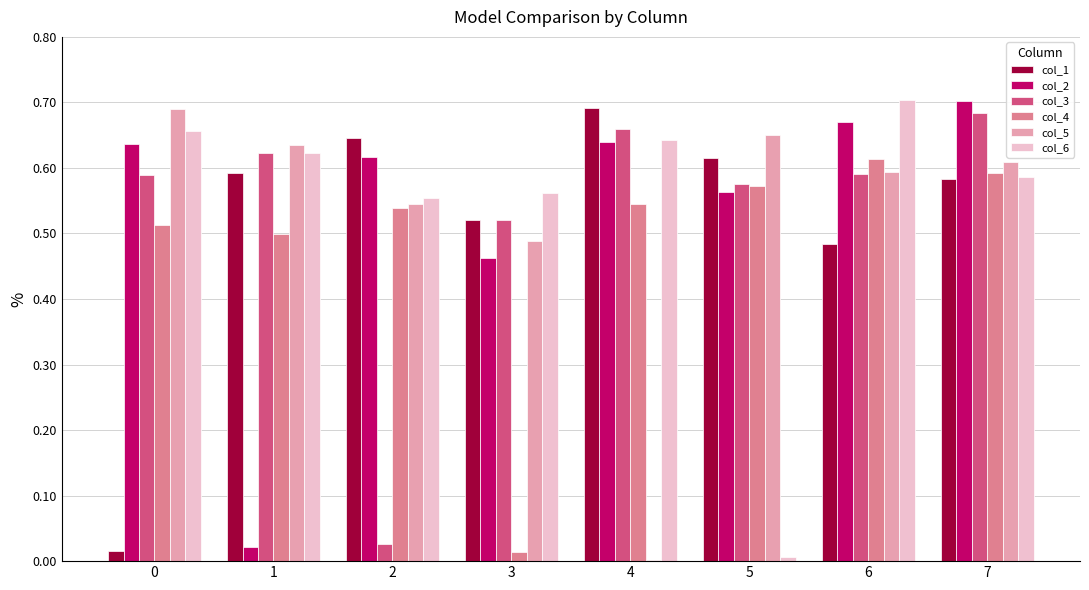

At which category is the sum across all series the highest?

7